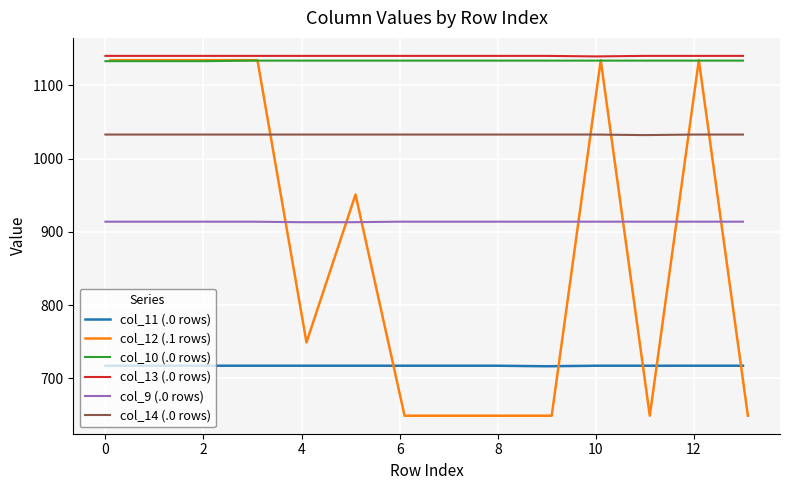

Reading right to left, list all the values displayed in this chart.

col_11 (.0 rows): 717.2	717.2	717.2	717.2	716.4	717.2	717.2	717.2	717.2	717.2	717.2	717.2	717.2	717.2
col_12 (.1 rows): 648.9	1134.3	648.9	1134.3	648.9	648.9	648.9	648.9	950.9	749.0	1134.3	1134.3	1134.3	1134.3
col_10 (.0 rows): 1133.7	1133.7	1133.7	1133.7	1133.7	1133.7	1133.7	1133.7	1133.7	1133.7	1133.7	1132.9	1132.9	1132.9
col_13 (.0 rows): 1140.2	1140.2	1140.2	1139.4	1140.2	1140.2	1140.2	1140.2	1140.2	1140.2	1140.2	1140.2	1140.2	1140.2
col_9 (.0 rows): 913.8	913.8	913.8	913.8	913.8	913.8	913.8	913.8	913.1	913.1	913.8	913.8	913.8	913.8
col_14 (.0 rows): 1032.8	1032.8	1032.0	1032.8	1032.8	1032.8	1032.8	1032.8	1032.8	1032.8	1032.8	1032.8	1032.8	1032.8